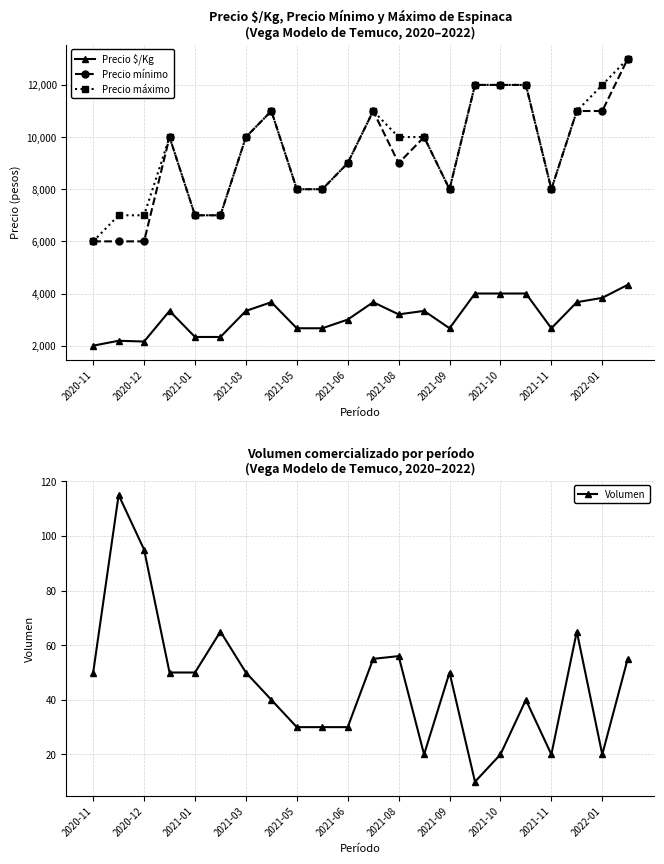

True or false: Volumen has more than 2 interior local peaks.

True